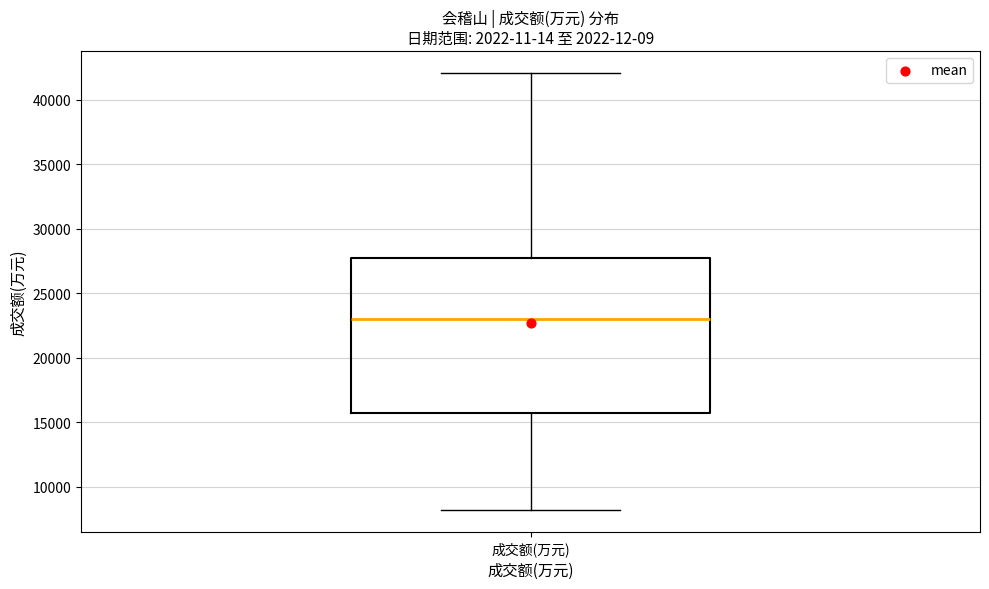

Transcribe this box plot: give where the median line is, the range the box spans, and where the two whiskers end, as read against the y-axis. The values are not printed on the chart, so give them approximately, as read against the axis.

median 23000, box 15500 to 28000, whiskers 8000 to 42000